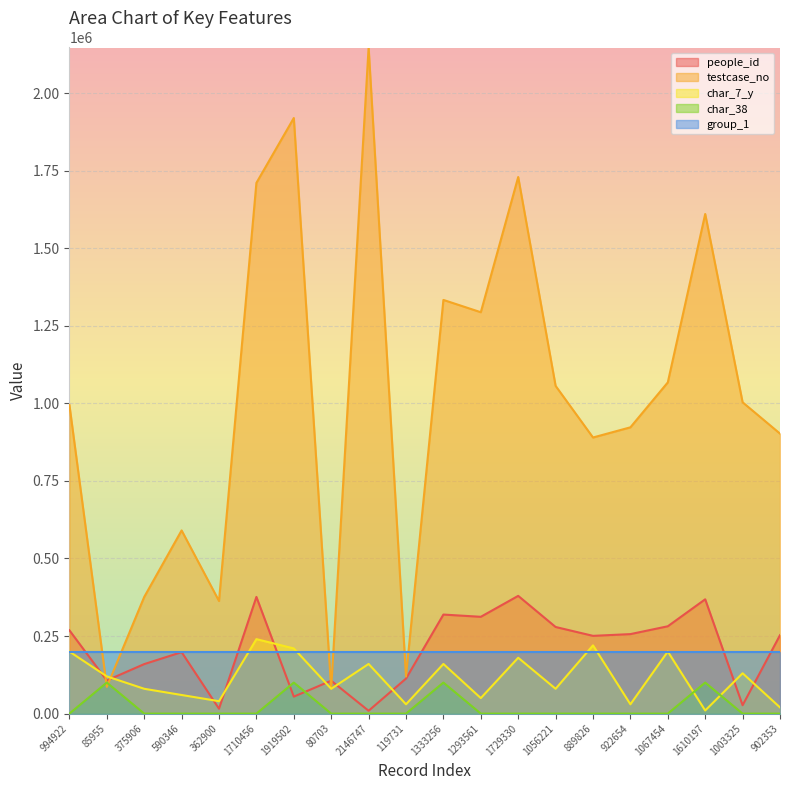

What is the average value of the char_7_y series?

115000